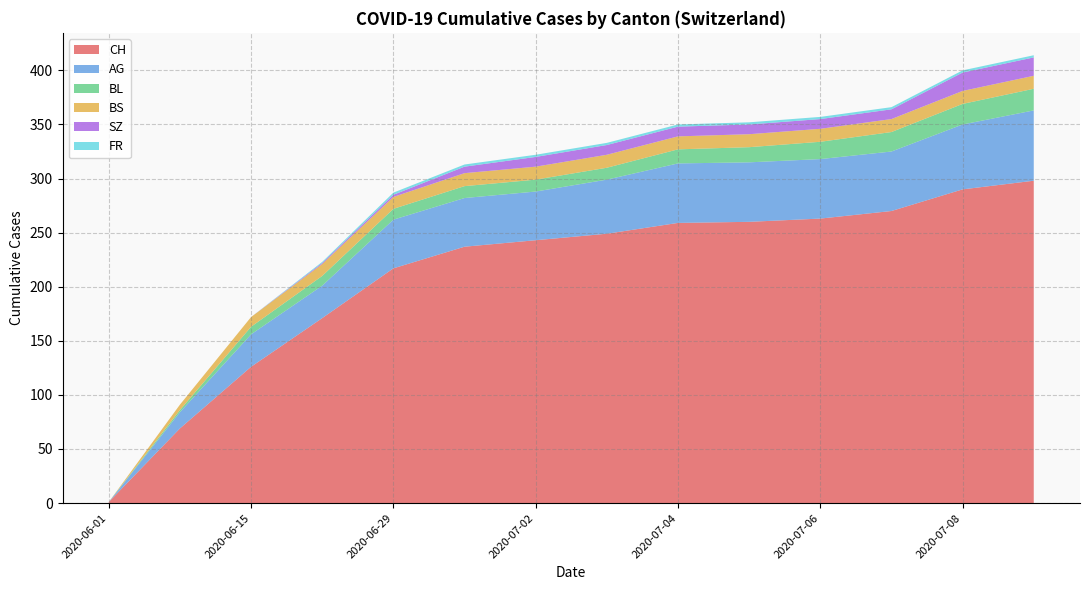

What is the highest value of the CH series?

298